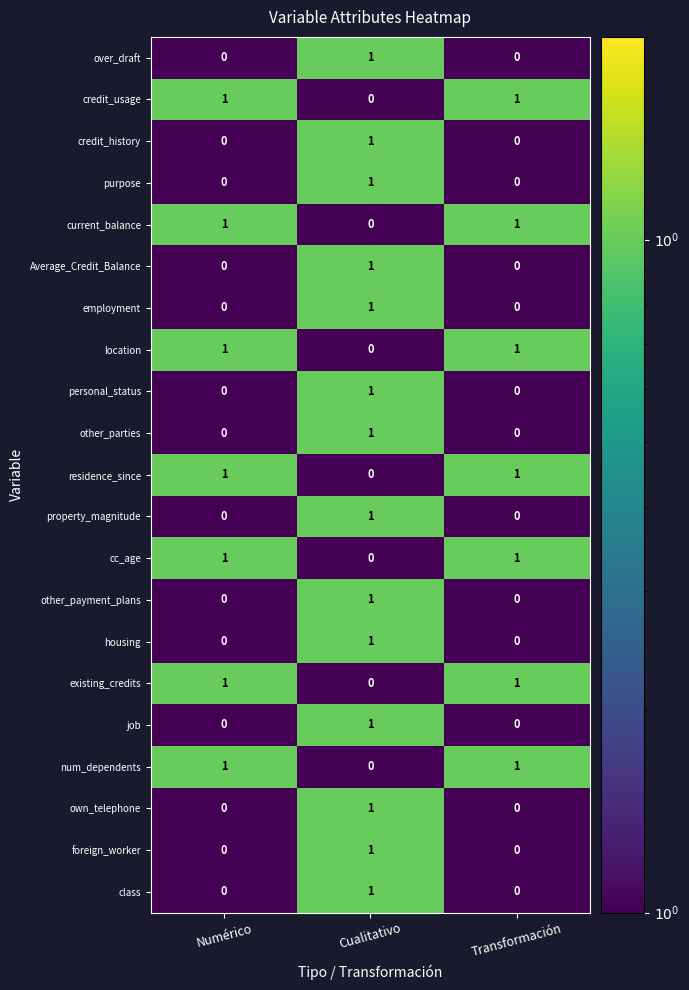

Is the value of other_parties at Cualitativo greater than the value of employment at Numérico?

Yes